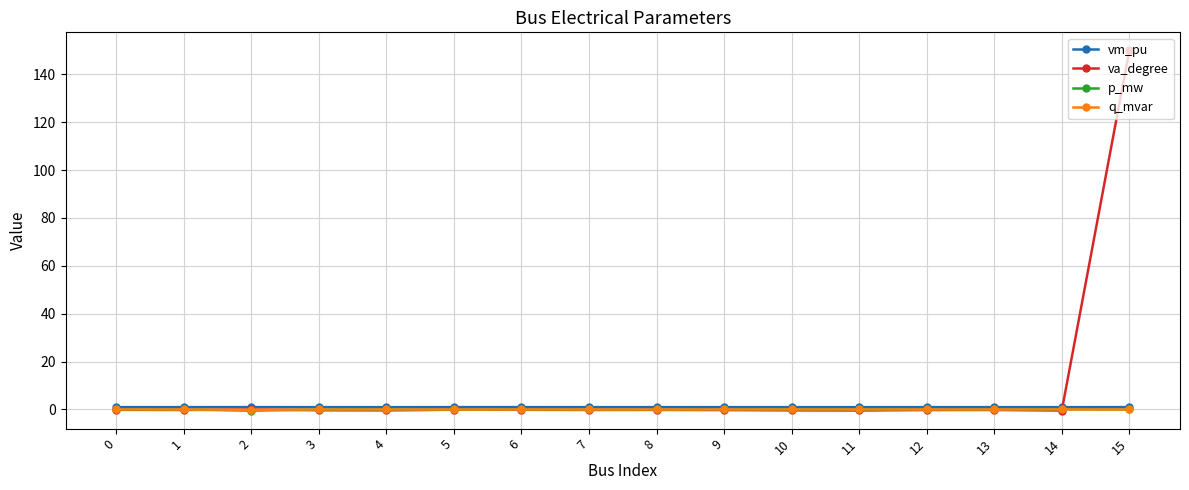

Which series has the largest total across all categories?

va_degree